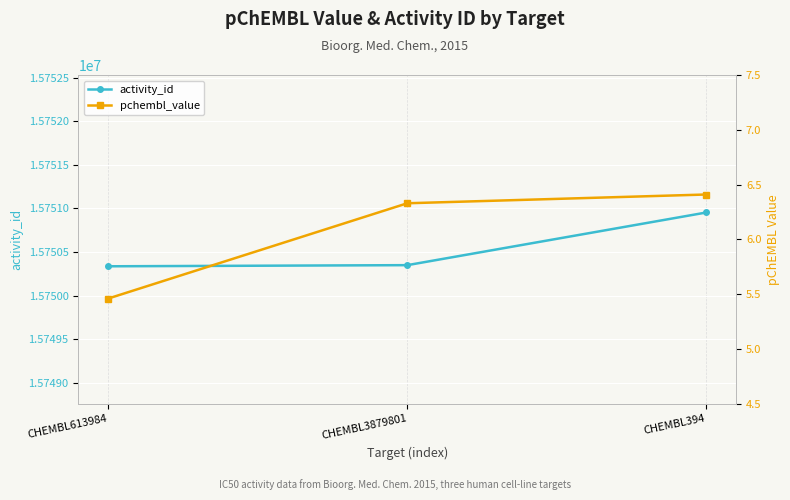

What is the difference between the maximum and minimum values in the pchembl_value series?

1.0